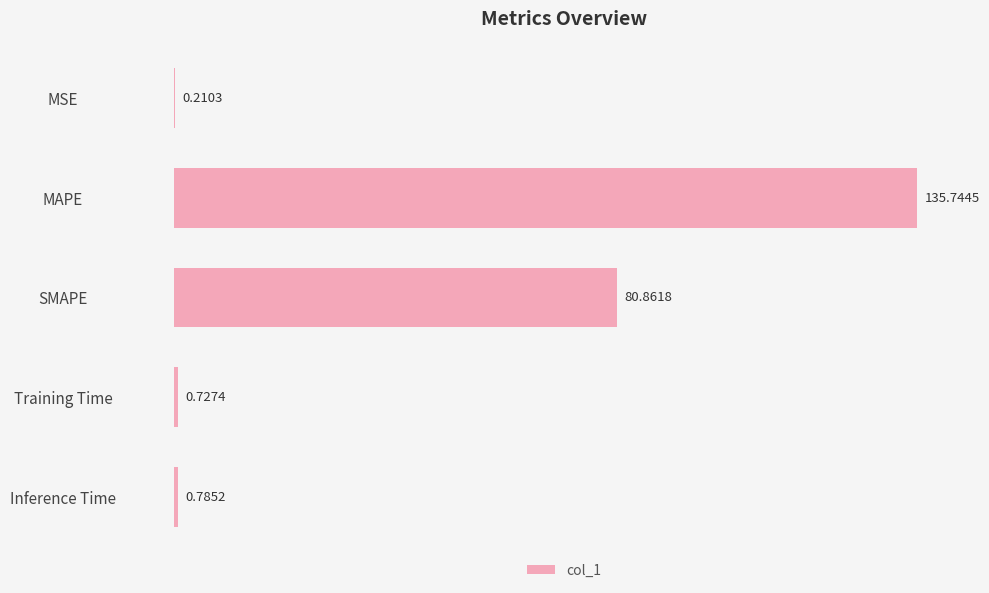

Between MSE and MAPE, which is larger?

MAPE